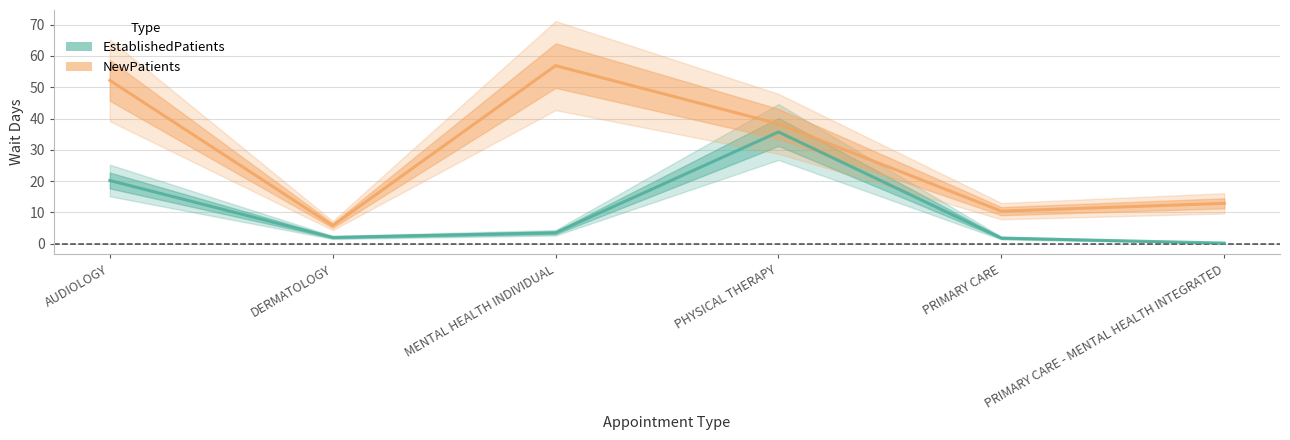

In NewPatients, how many points are higher than both neighbors (excluding endpoints)?

1